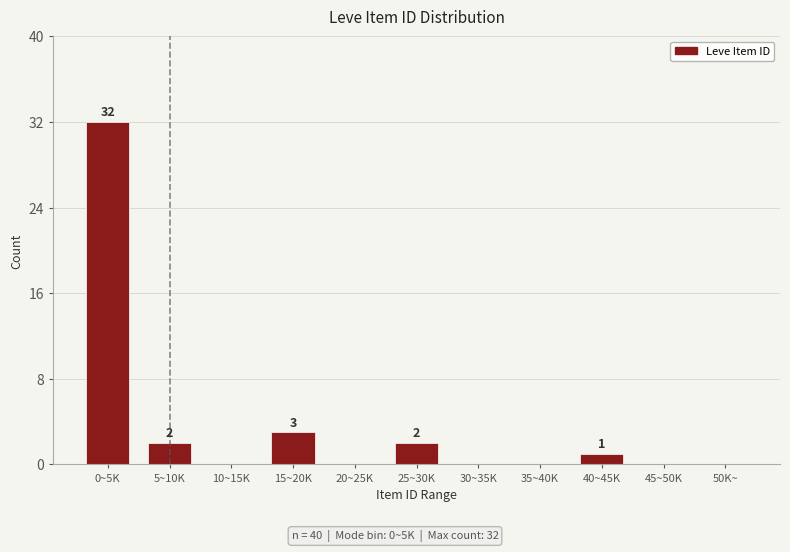

Reading left to right, transcribe all the data shown in this chart.

0~5K=32	5~10K=2	10~15K=0	15~20K=3	20~25K=0	25~30K=2	30~35K=0	35~40K=0	40~45K=1	45~50K=0	50K~=0